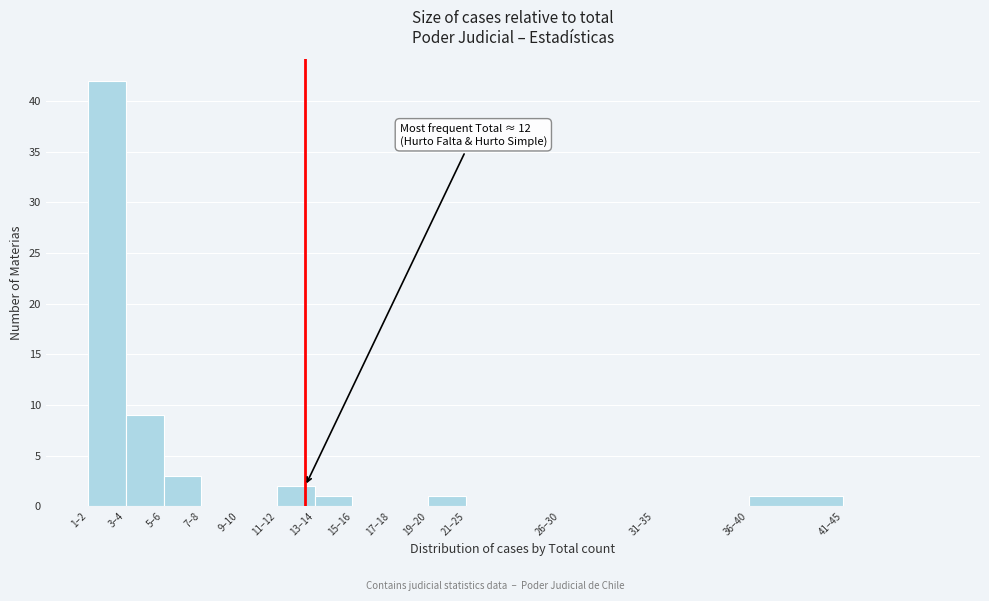

Reading right to left, what are all the values shown in this chart?

41–45=0	36–40=1	31–35=0	26–30=0	21–25=0	19–20=1	17–18=0	15–16=0	13–14=1	11–12=2	9–10=0	7–8=0	5–6=3	3–4=9	1–2=42